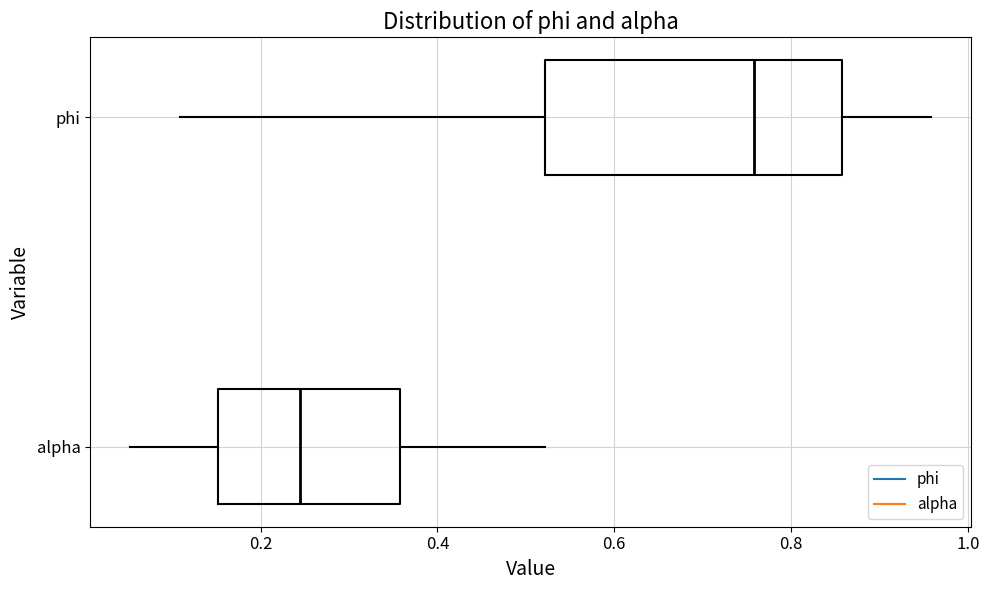

Which box has the furthest to the left median line?

alpha